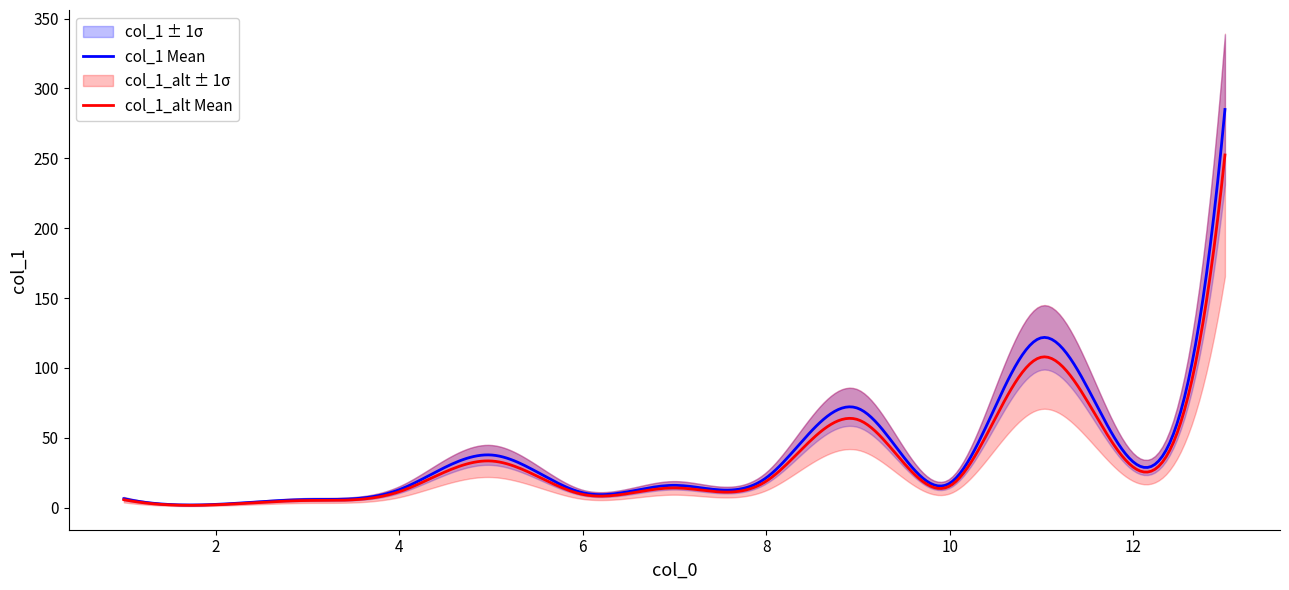

What is the average value?

46.9